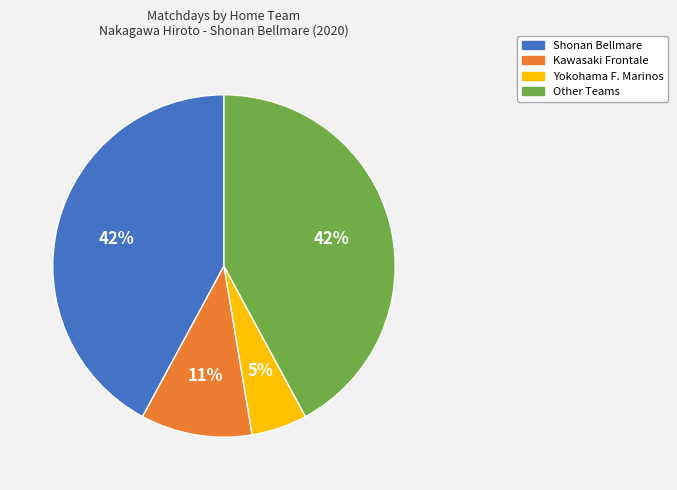

Is there a majority slice in this chart?

No